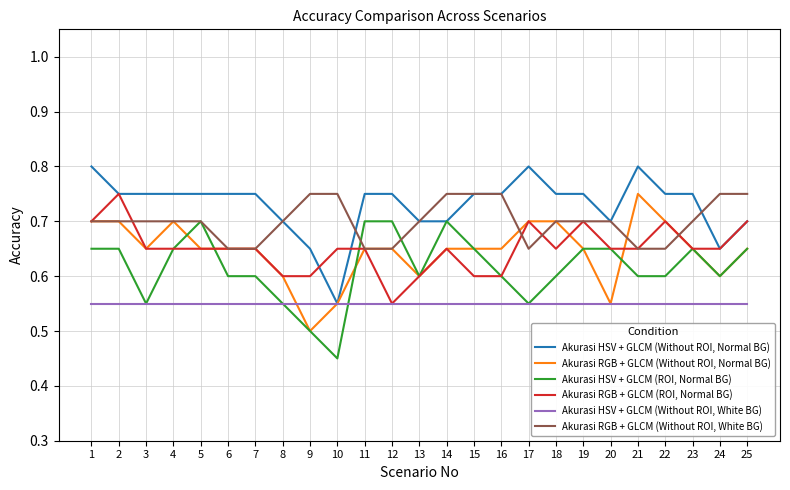

Which series changed the most between 1 and 24?

Akurasi HSV + GLCM (Without ROI, Normal BG)